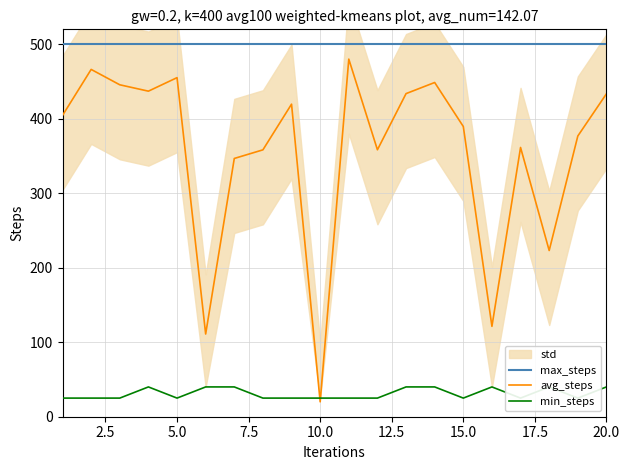

The value of max_steps at 10.0 is 743.5. True or false?

False